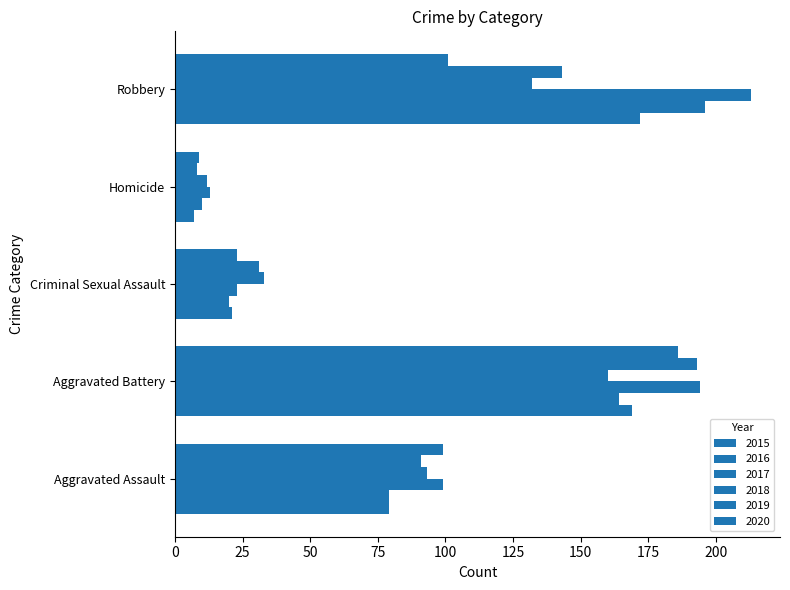

How many distinct data groups are displayed?

6